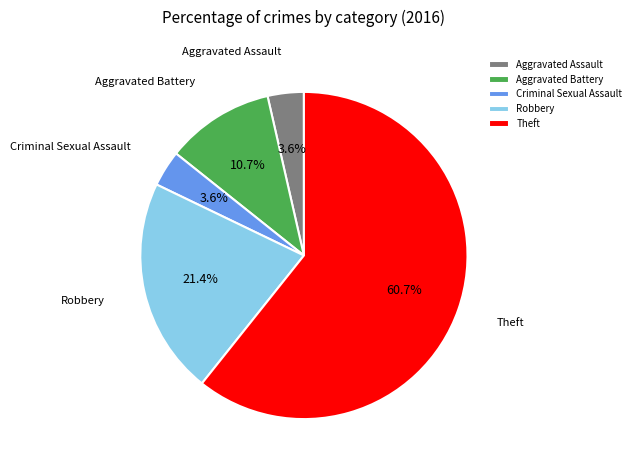

What is the majority slice?

Theft